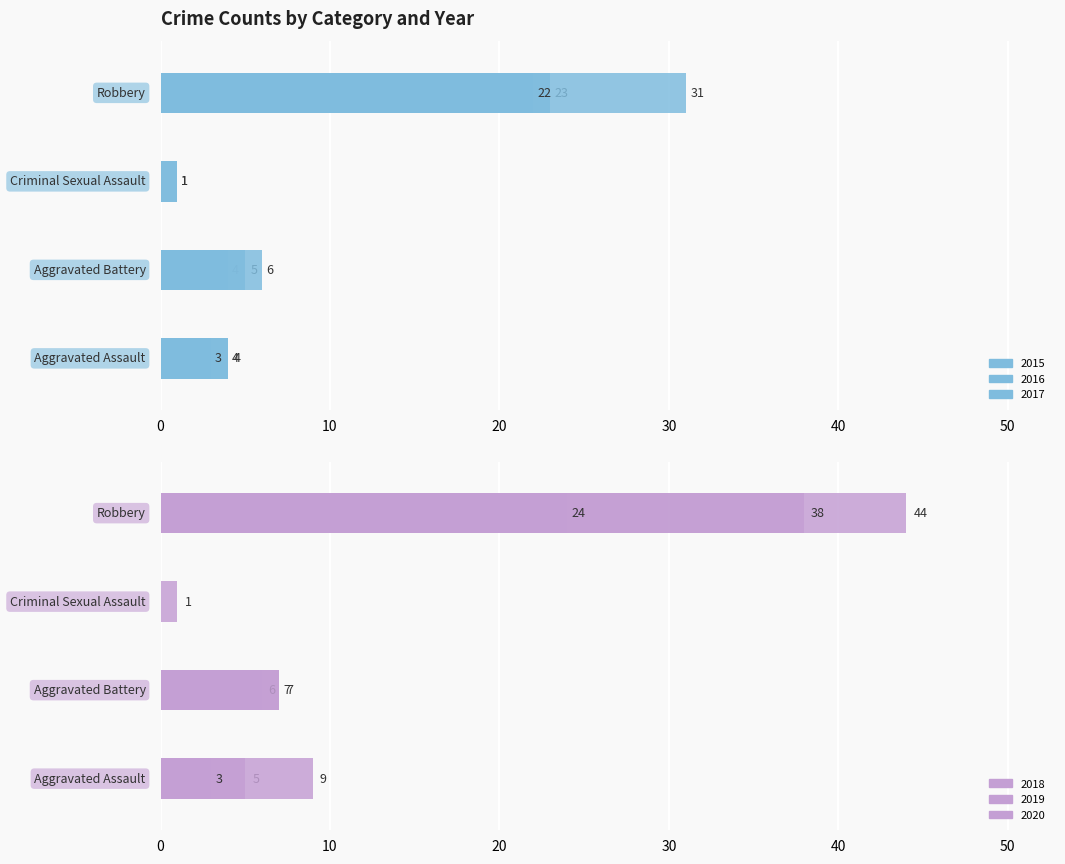

What is the label of the 4th bar from the left?

Robbery